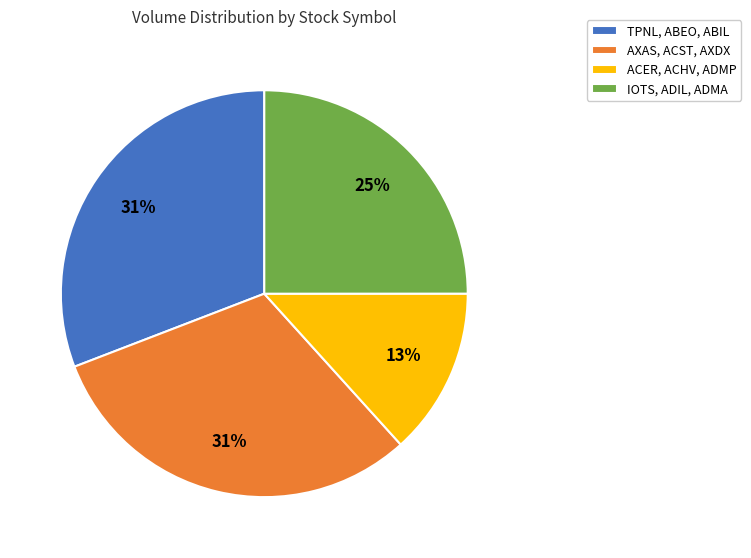

What percentage is the TPNL, ABEO, ABIL slice, to the nearest percent?

31%